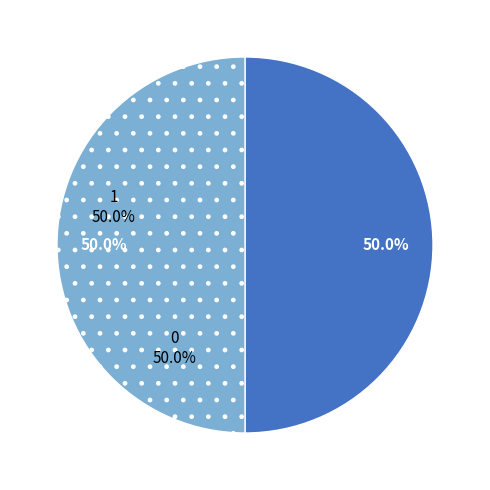

How many slices are in this pie chart?

2